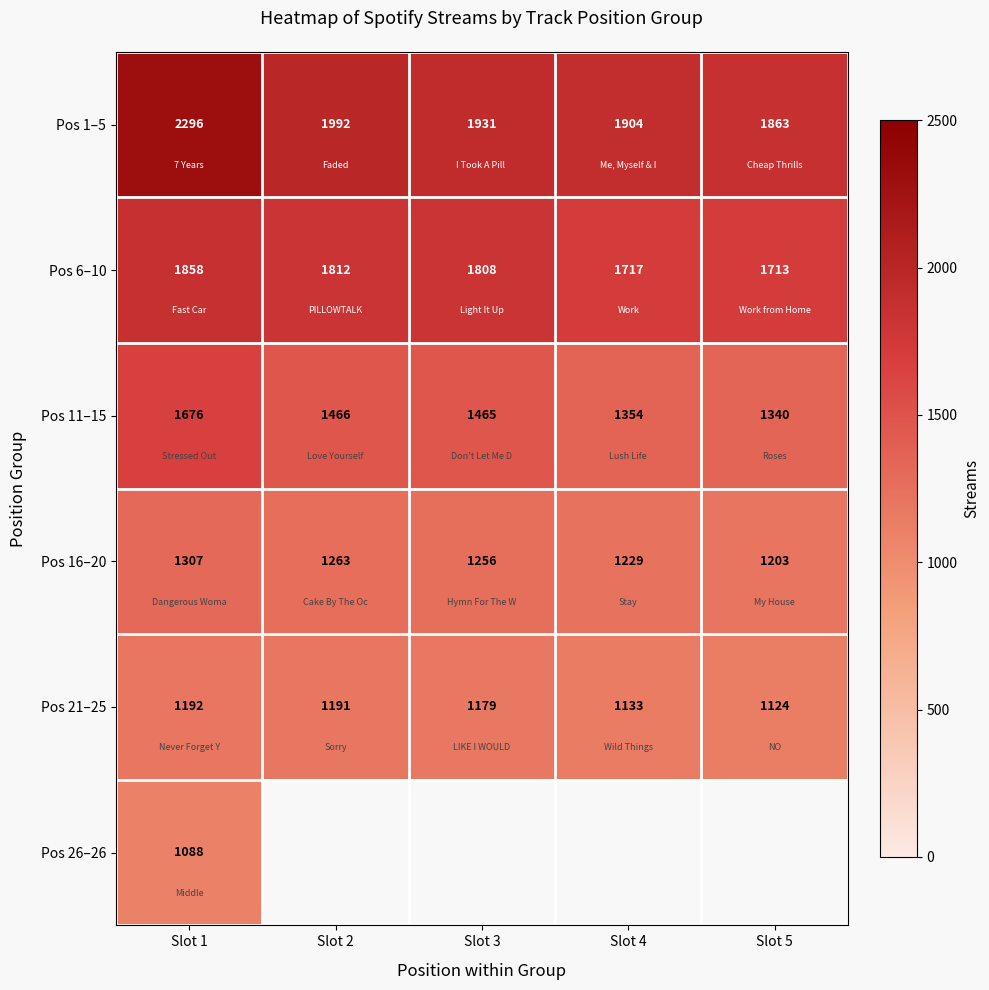

Where is Pos 16–20 nearest to the value 1255?

Slot 3